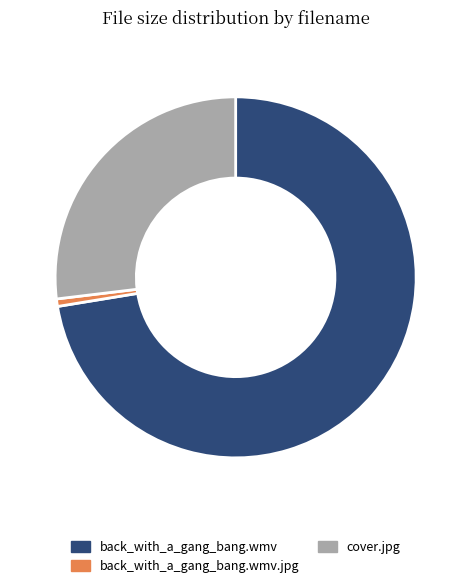

Count the number of slices in the pie.

3